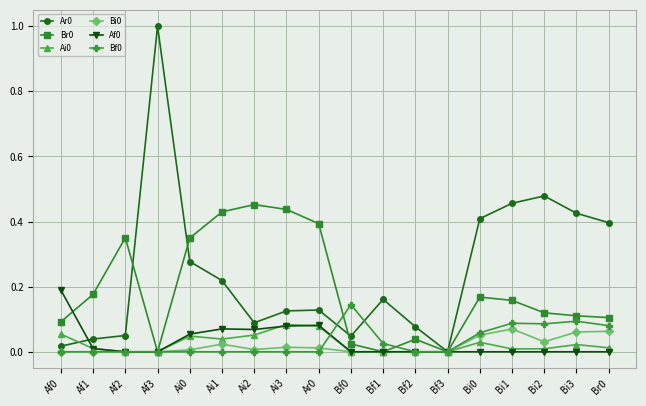

What is the label of the 11th point from the left?

Bf1